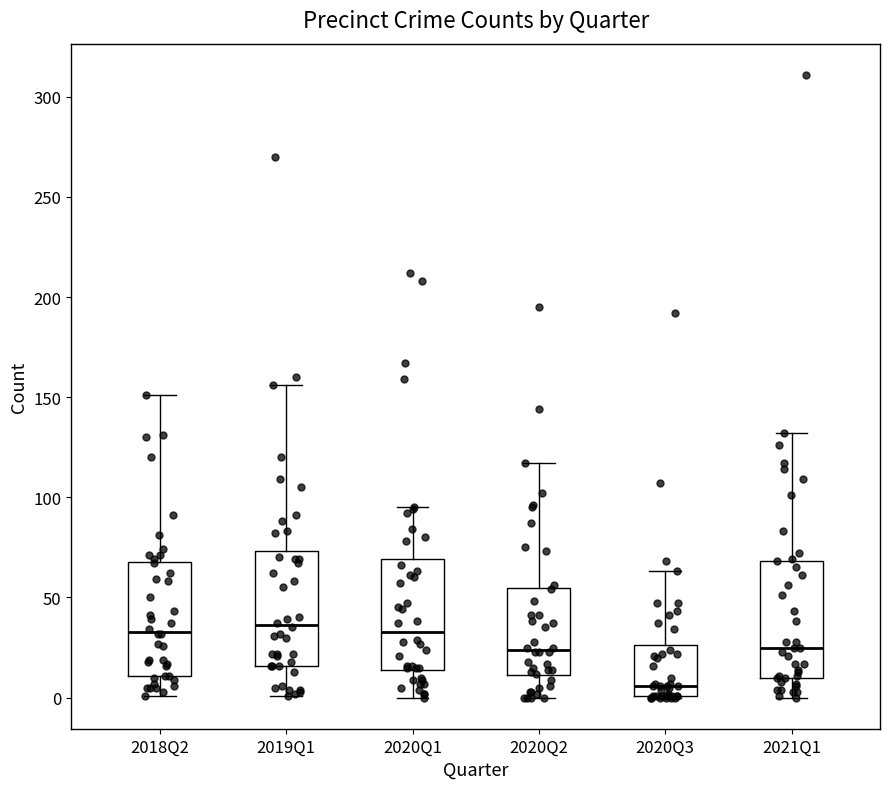

Where does the median line of the box for 2021Q1 sit on the y-axis? The values are not printed on the chart, so give them approximately, as read against the axis.

25